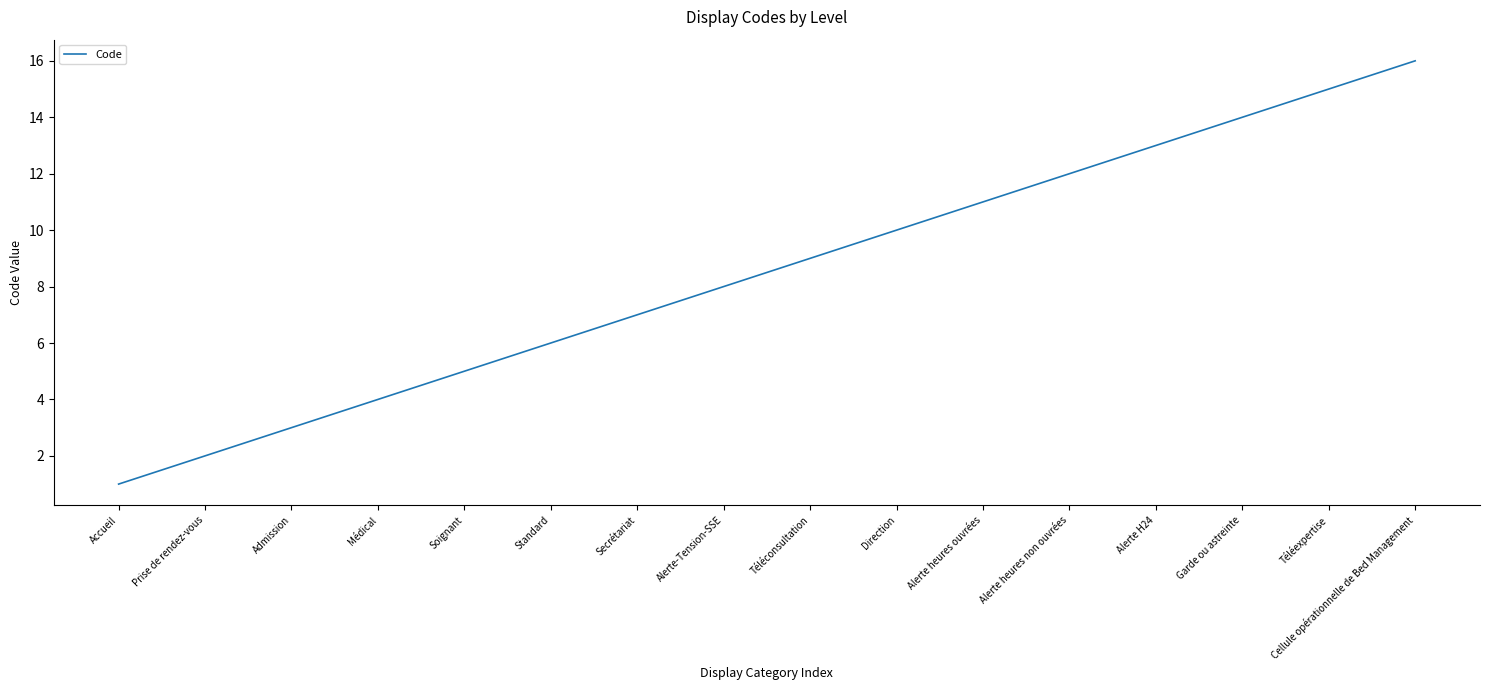

Reading left to right, transcribe all the data shown in this chart.

1	2	3	4	5	6	7	8	9	10	11	12	13	14	15	16